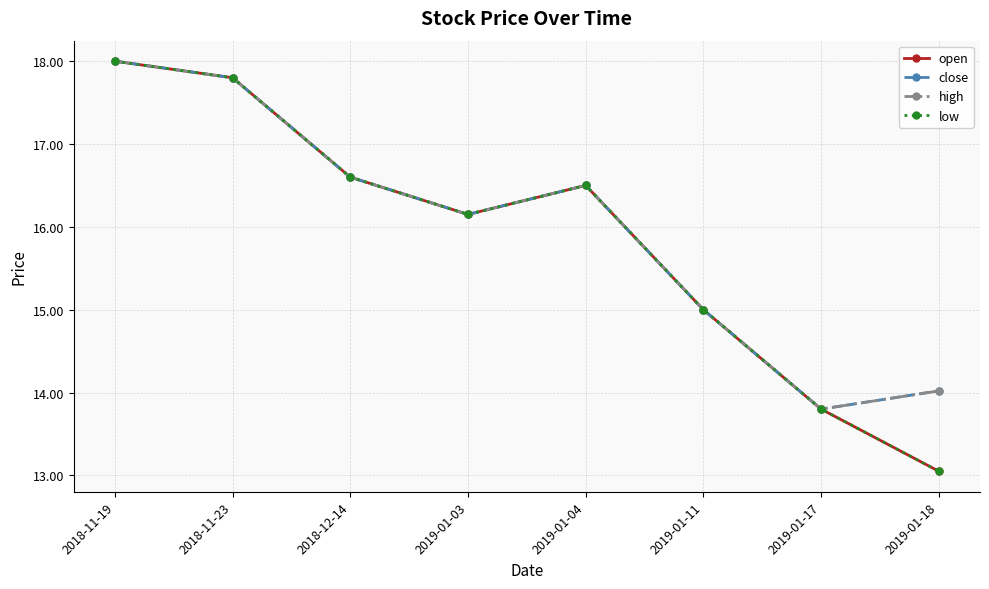

The value of high at 2019-01-17 is 13.8. True or false?

True